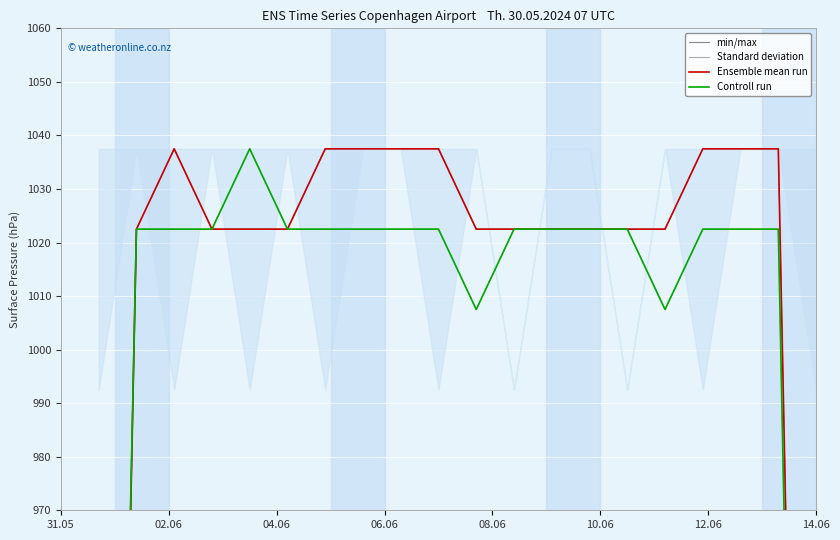

True or false: min/max and Standard deviation cross at least once.

False